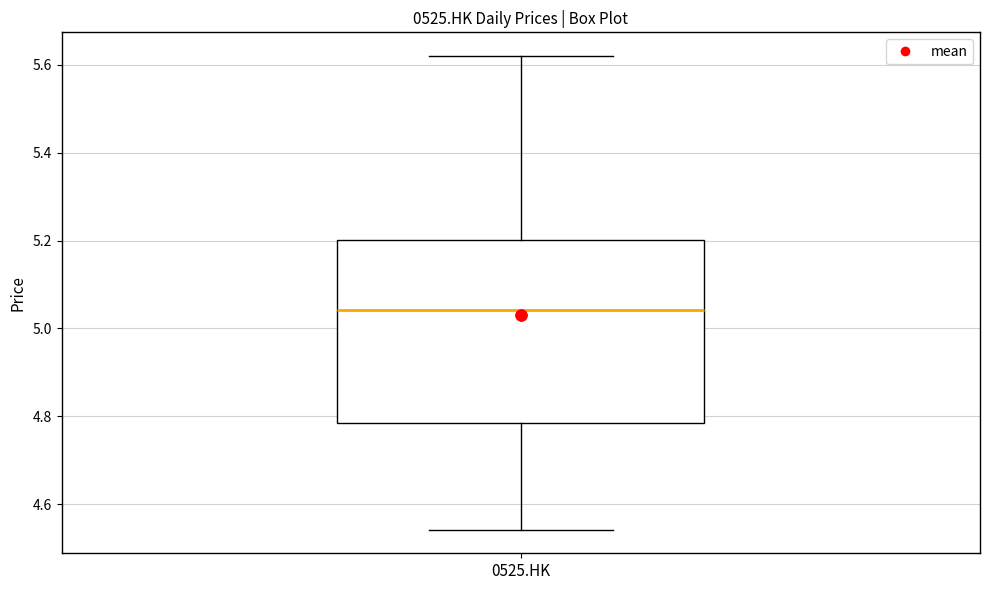

Transcribe this box plot: give where the median line is, the range the box spans, and where the two whiskers end, as read against the y-axis. The values are not printed on the chart, so give them approximately, as read against the axis.

median 5.04, box 4.78 to 5.20, whiskers 4.54 to 5.62